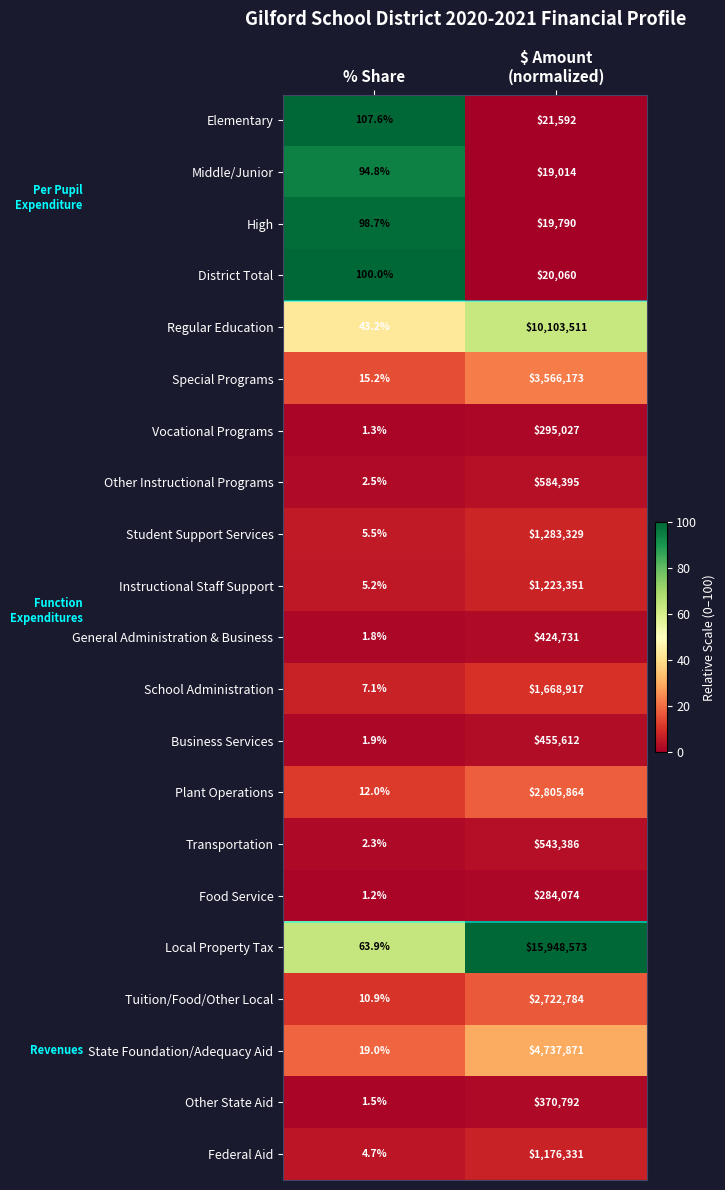

At which label is Transportation closest to 271694?

% Share